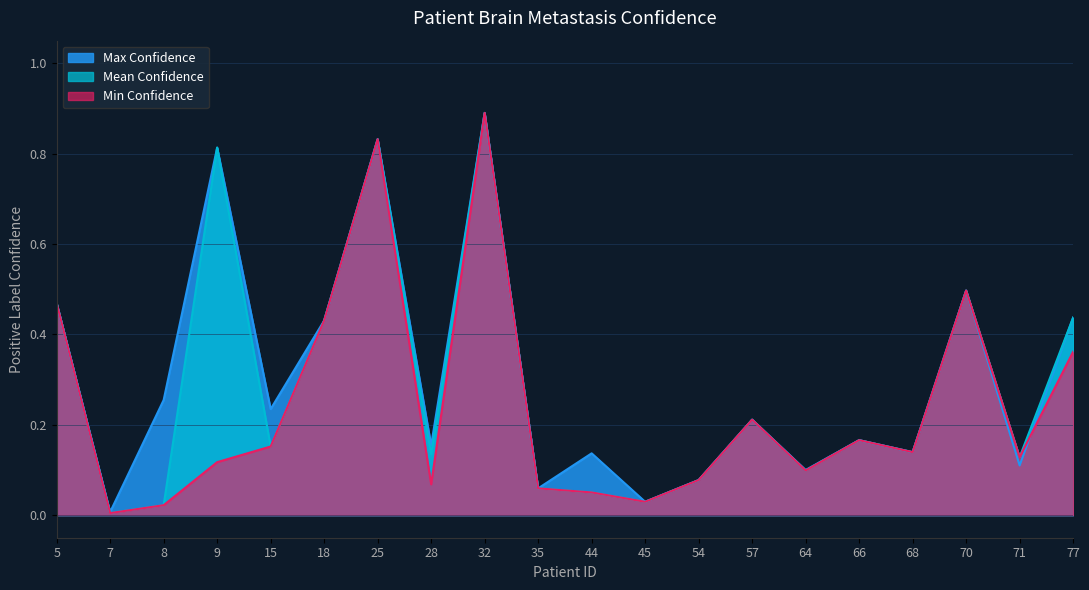

Between 70 and 15, which is larger?

70